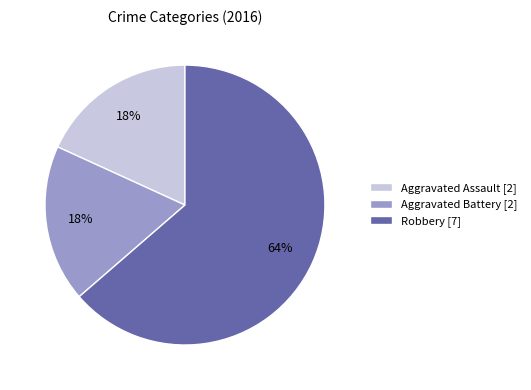

Is it true that Aggravated Battery is 18% of the pie?

True